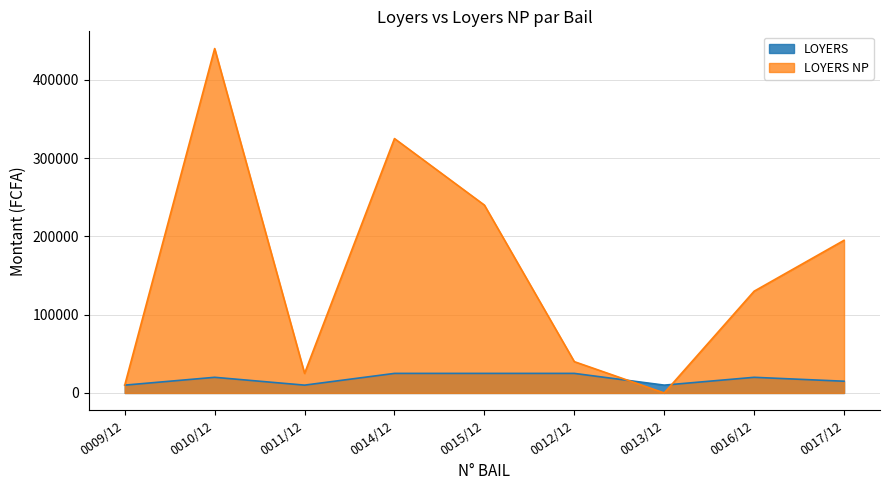

Which series ends up on top after the final intersection of LOYERS and LOYERS NP?

LOYERS NP